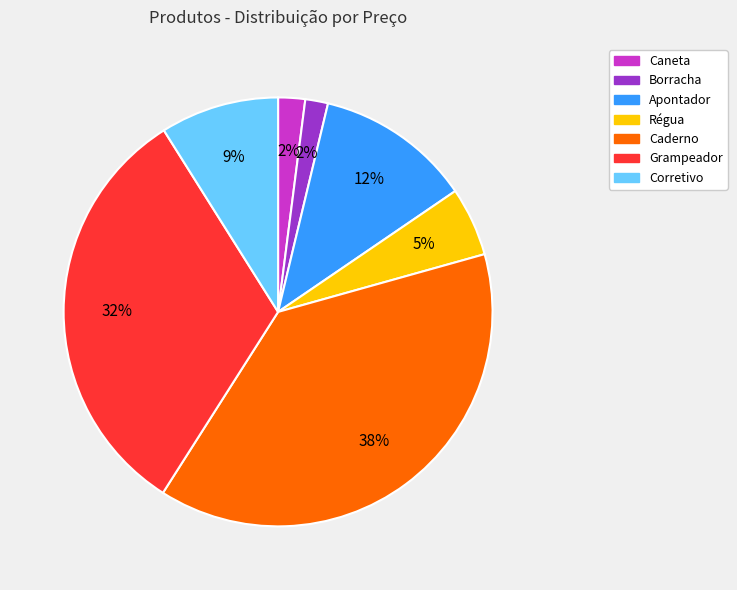

Is the sum of Grampeador and Corretivo greater than half?

No